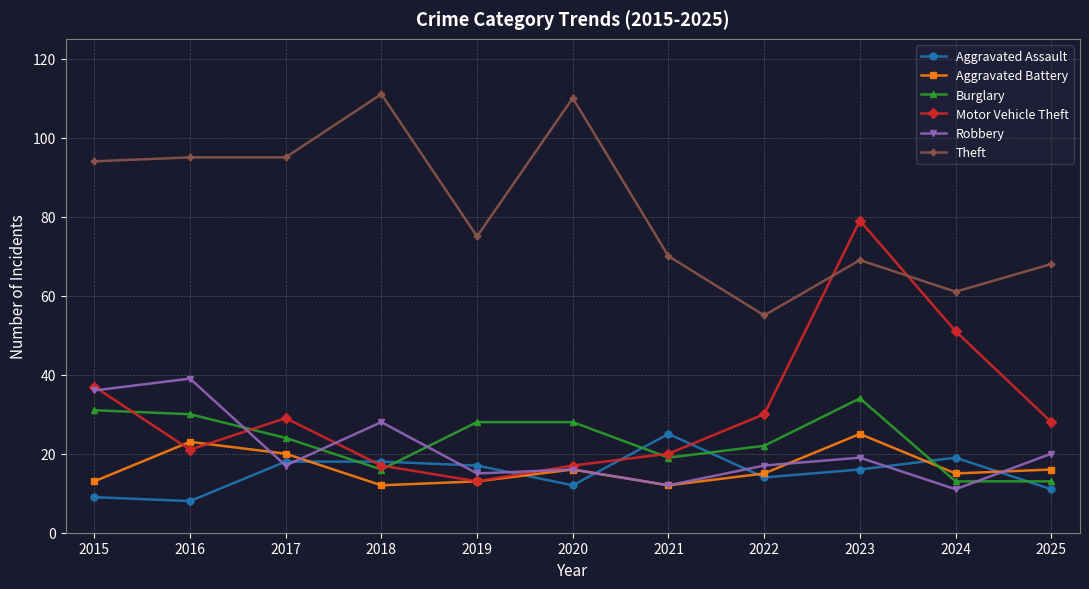

True or false: Aggravated Battery has more than 1 points higher than both neighbors.

True